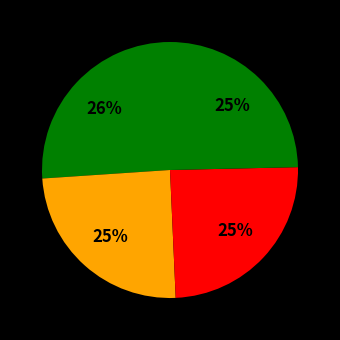

To the nearest percent, what is the difference between the largest and smallest slice percentages?

1%